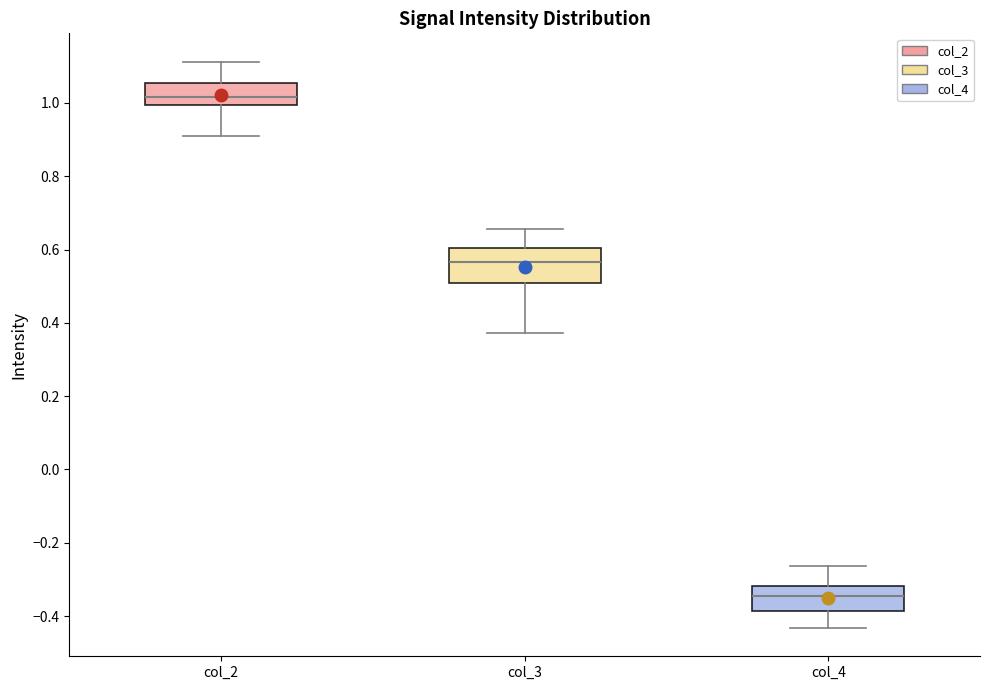

Reading left to right, read every box against the y-axis: the position of its median line, the range the box covers, and the ends of its whiskers. The values are not printed on the chart, so give them approximately, as read against the axis.

col_2: median 1.02, box 1.00 to 1.06, whiskers 0.90 to 1.12
col_3: median 0.56, box 0.50 to 0.60, whiskers 0.38 to 0.66
col_4: median -0.34, box -0.38 to -0.32, whiskers -0.44 to -0.26